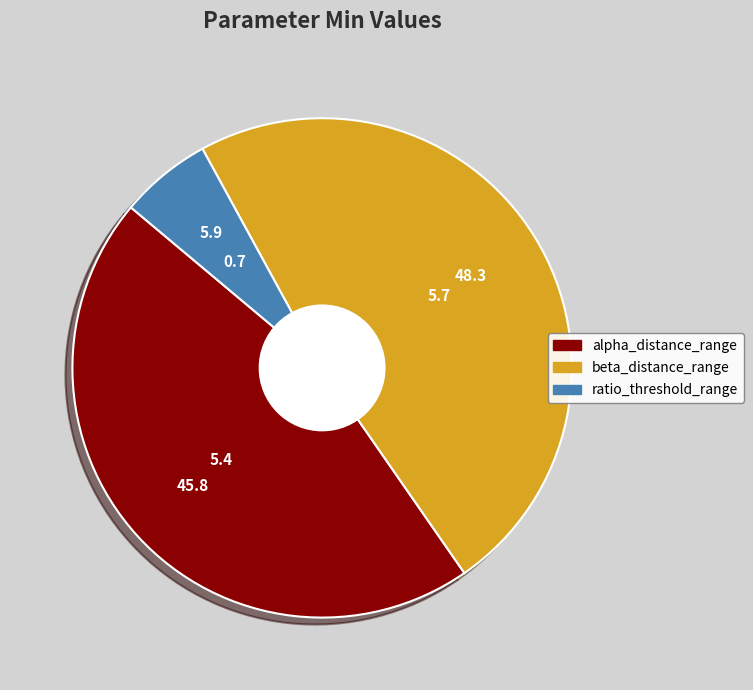

Is there any slice that represents more than half of the pie?

No